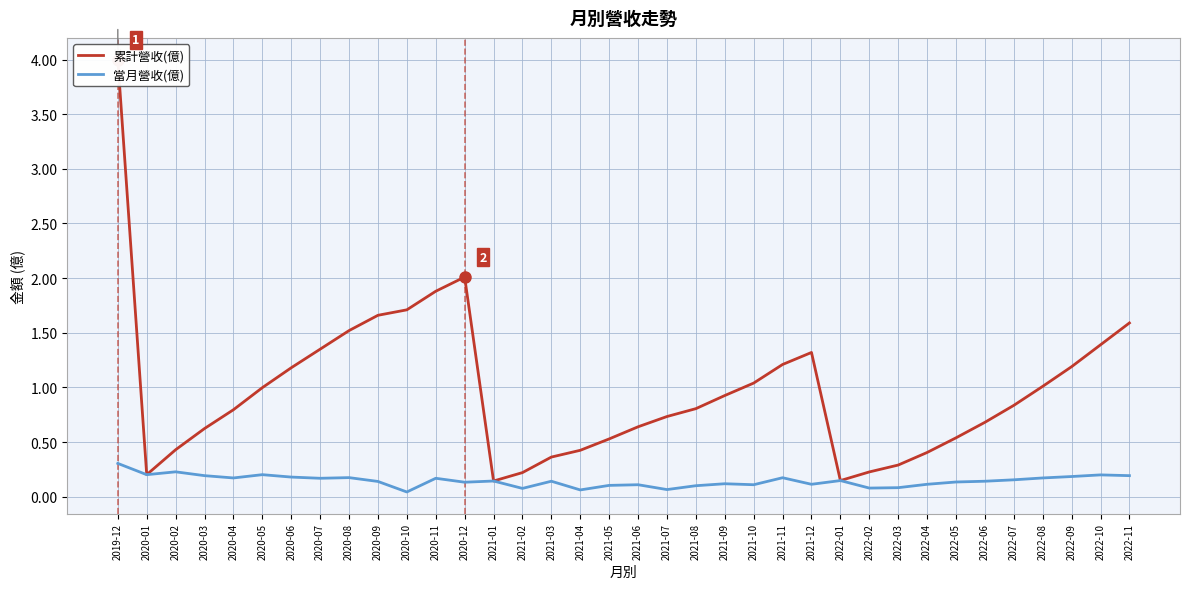

True or false: 累計營收(億) and 當月營收(億) intersect in this chart.

False